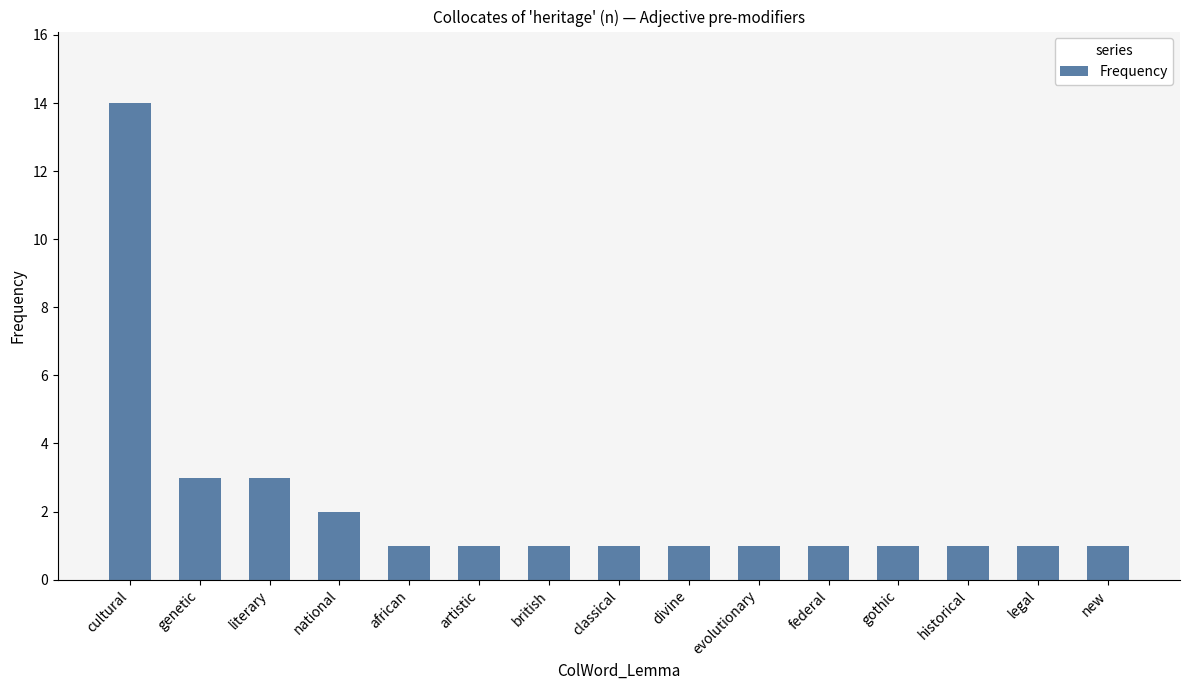

Reading right to left, transcribe all the data shown in this chart.

1	1	1	1	1	1	1	1	1	1	1	2	3	3	14